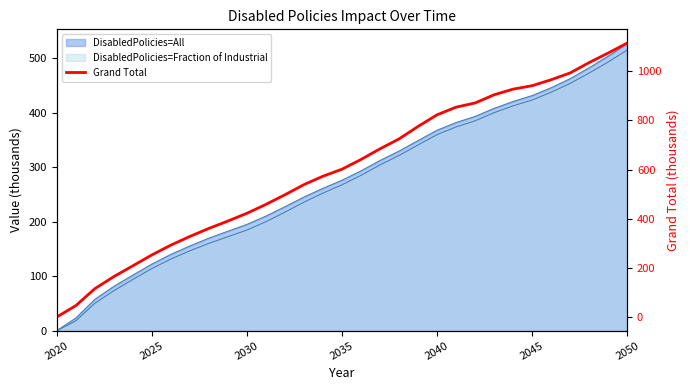

Where does the data first go above 601?

2035